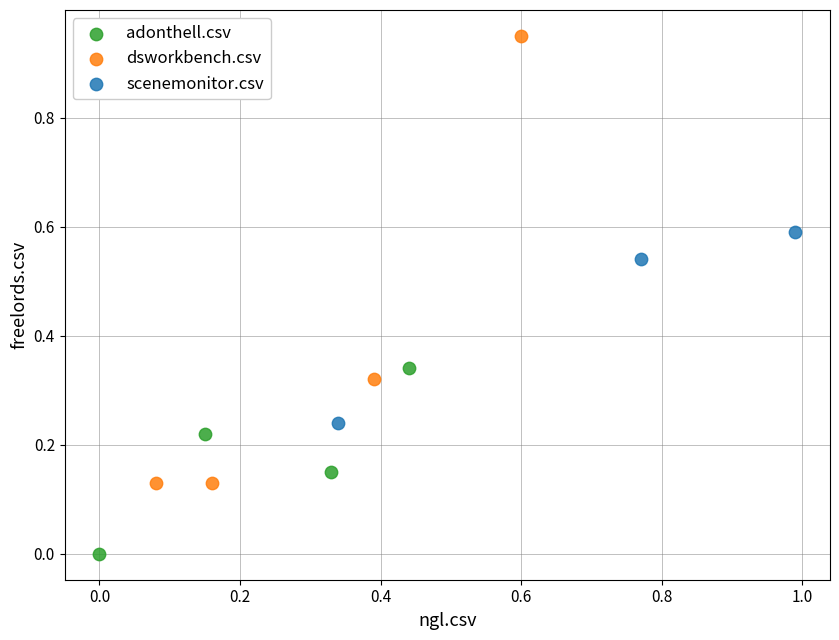

Which series contains the lowest Y value?

adonthell.csv